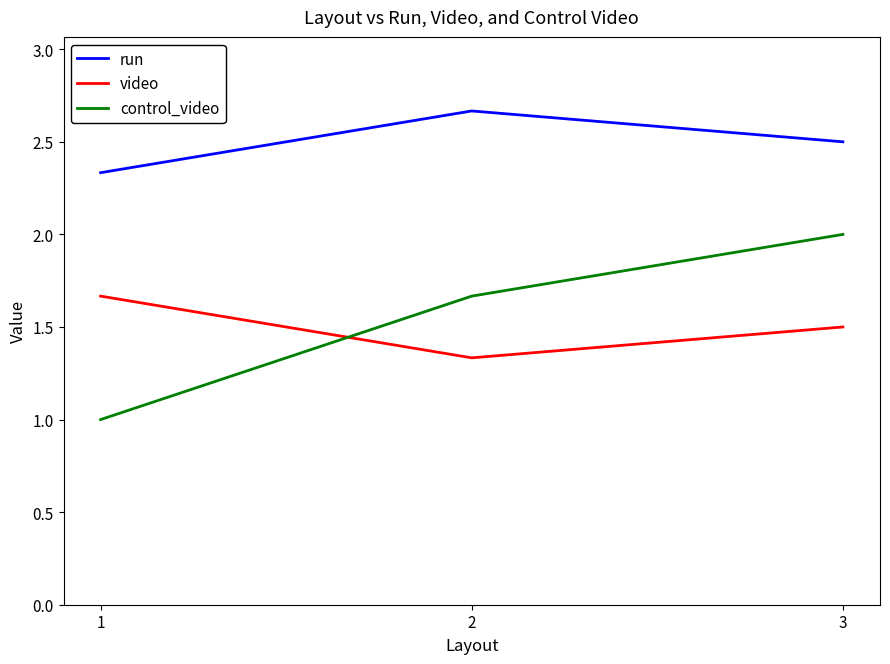

What is the difference between the maximum and minimum values in the control_video series?

1.0